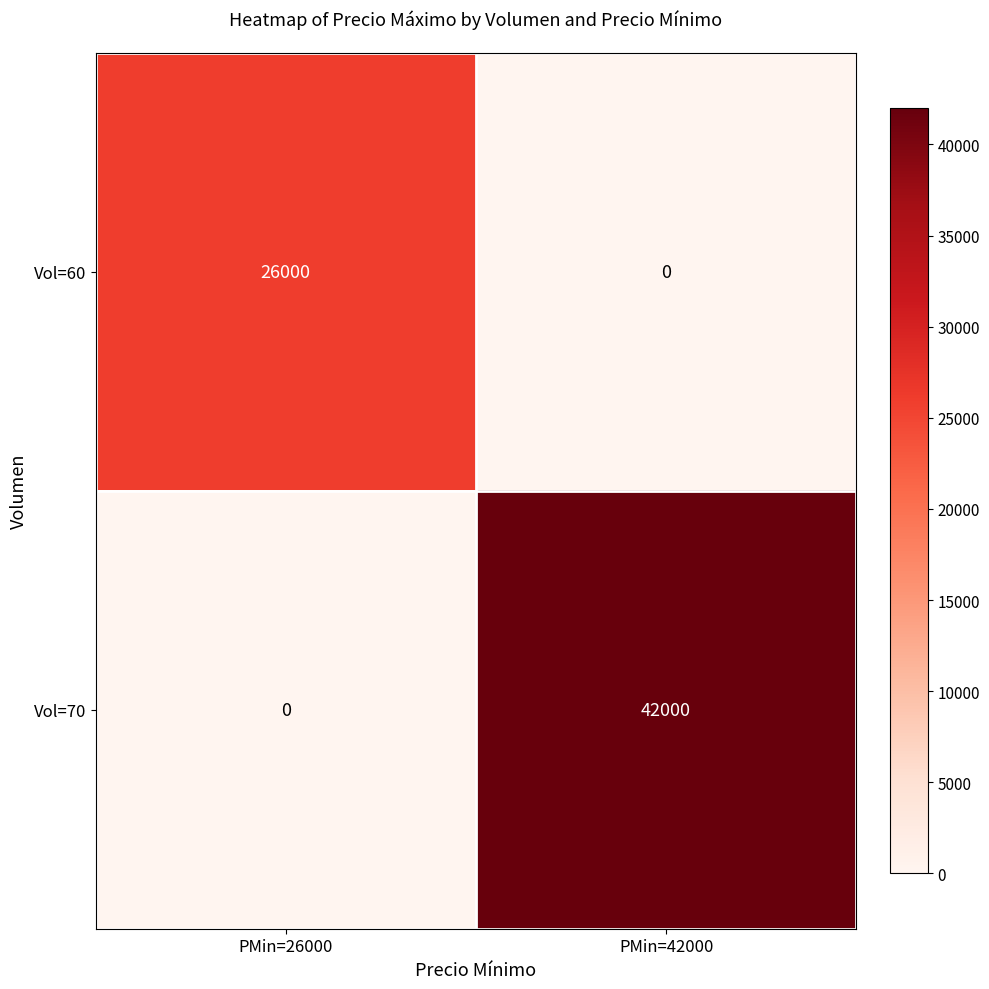

What is the greatest value displayed?

42000